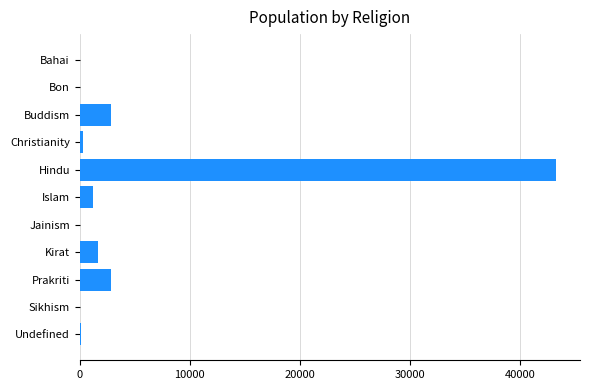

What is the sum of all values?

52328